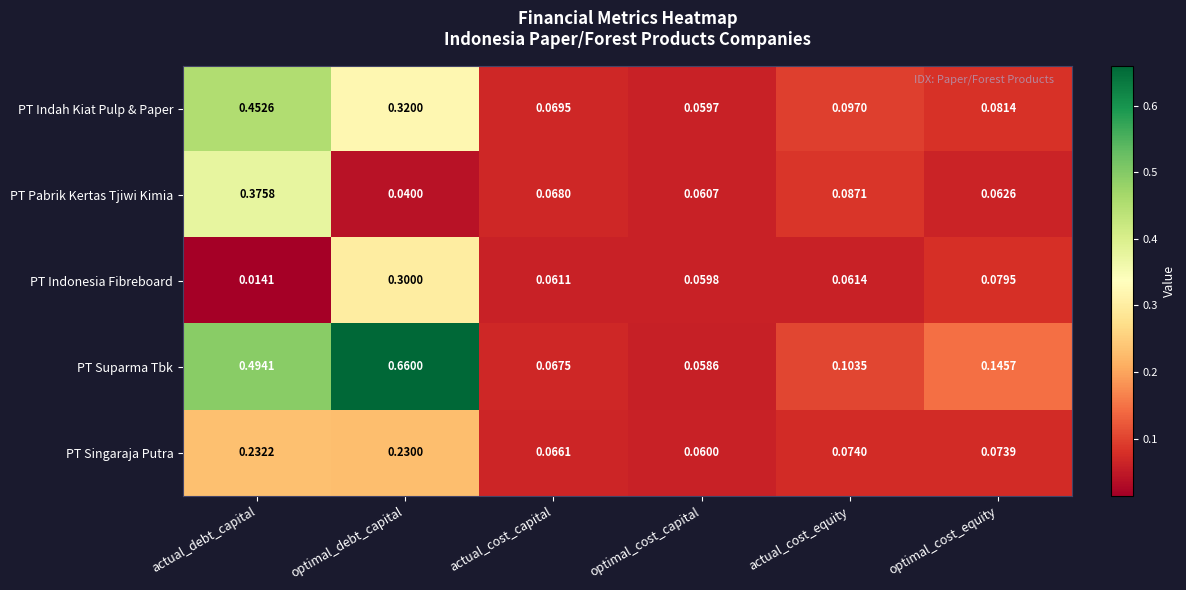

Rank the series at actual_cost_capital from lowest to highest value.

PT Indonesia Fibreboard, PT Singaraja Putra, PT Suparma Tbk, PT Pabrik Kertas Tjiwi Kimia, PT Indah Kiat Pulp & Paper